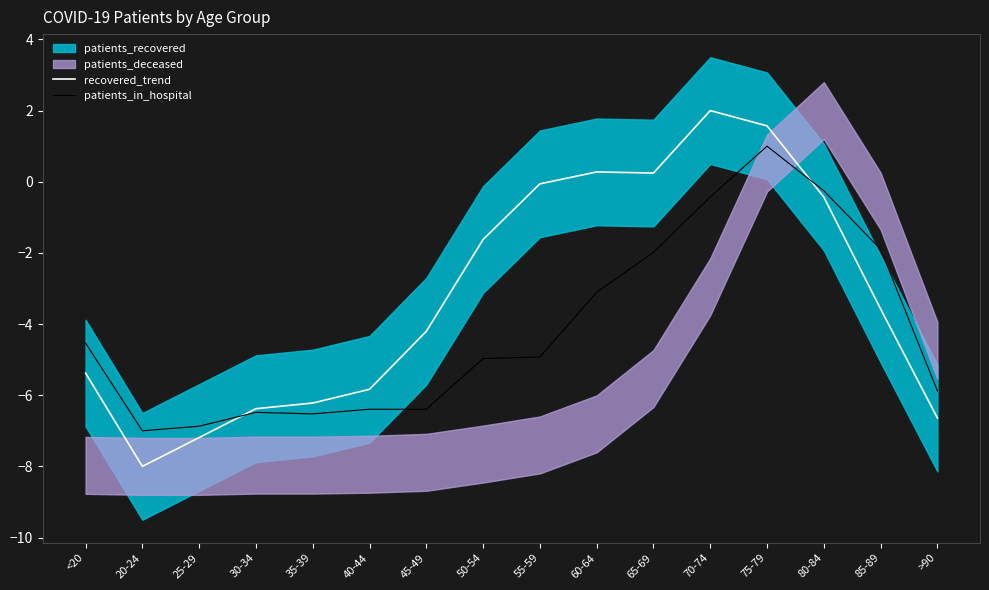

What is the difference between the maximum and minimum values in the patients_in_hospital series?

8.0